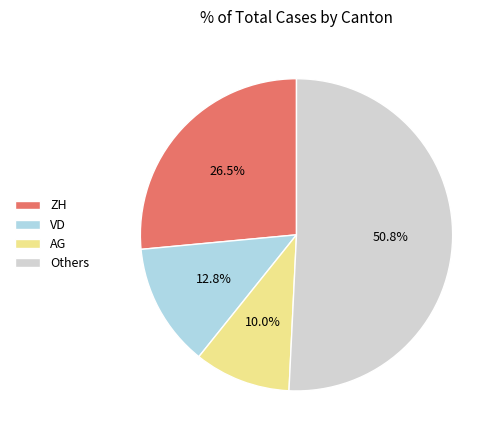

To the nearest percent, what is the difference between the largest and smallest slice percentages?

41%